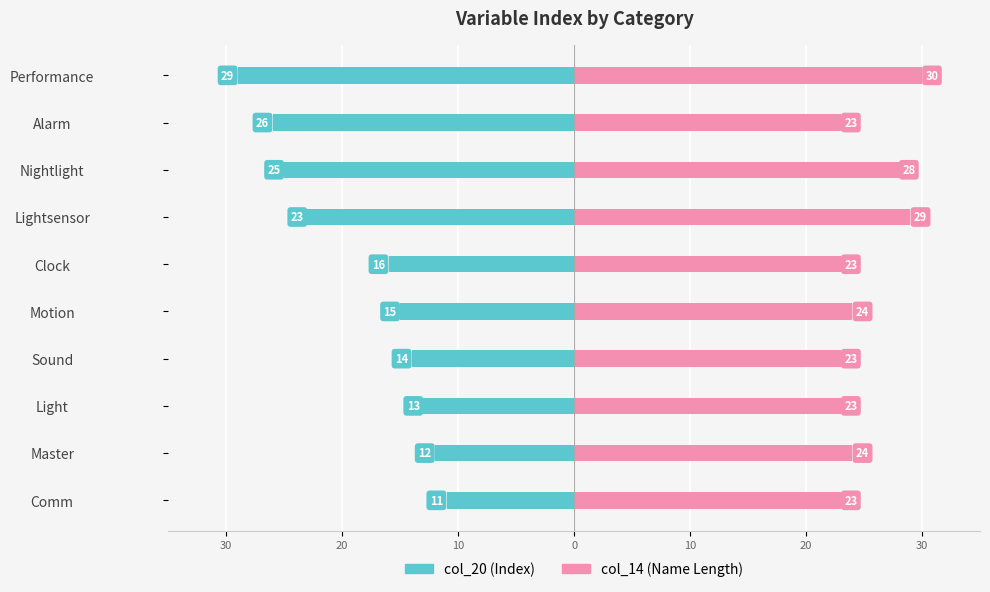

What is the difference between the second highest and minimum values in the col_14 (Name Length) series?

6